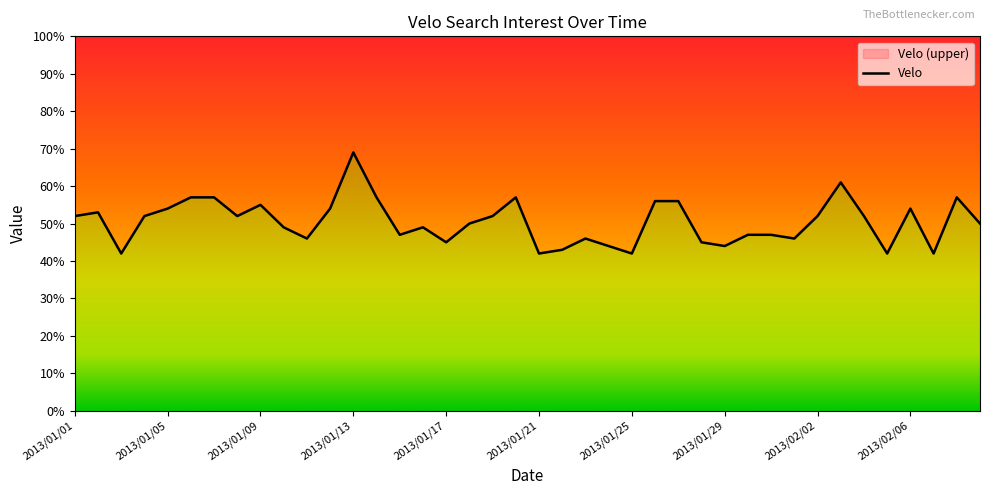

Is it true that the value at 2013/01/08 is 77?

False